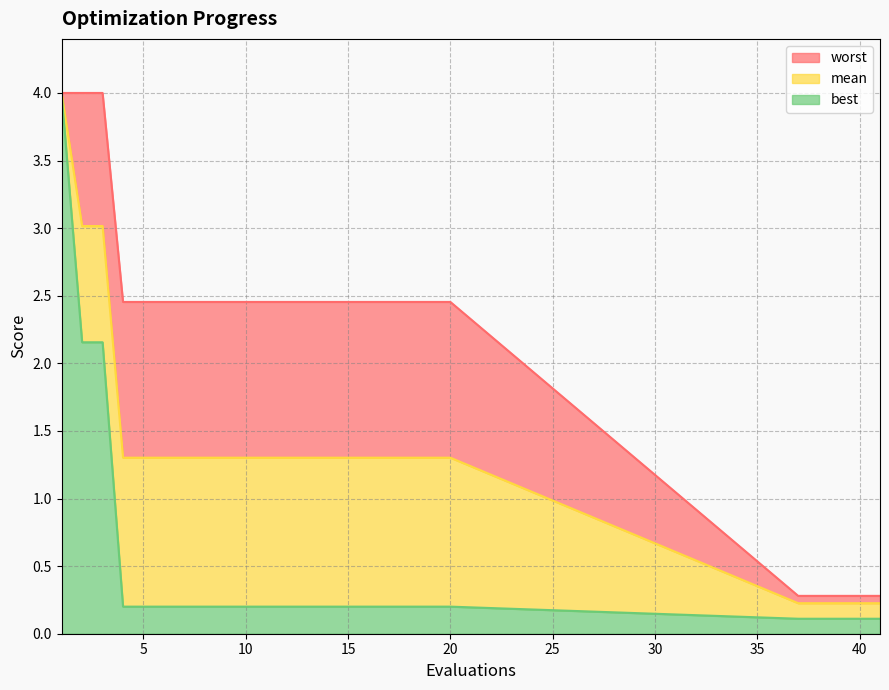

List the series in order of their peak value, lowest first.

best, mean, worst